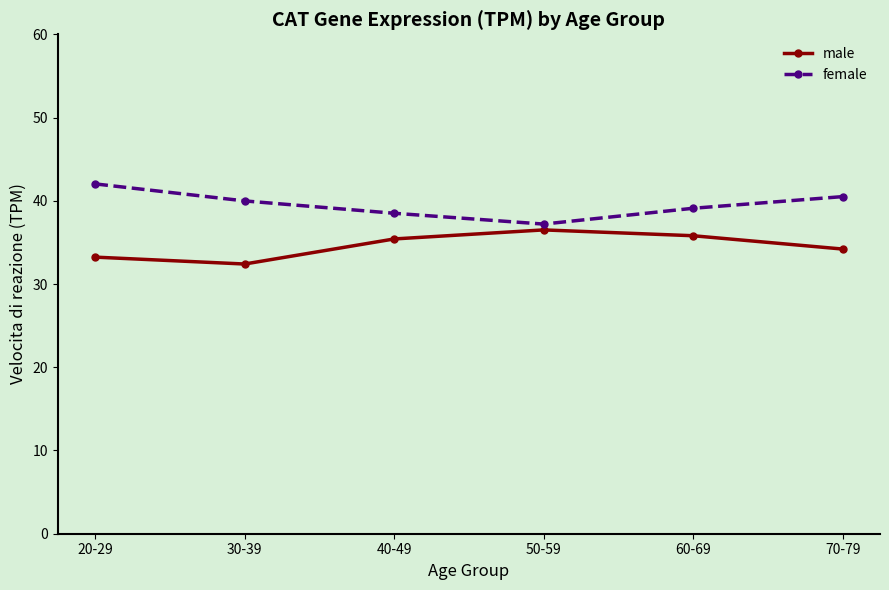

What is the sum of all male values?

207.5